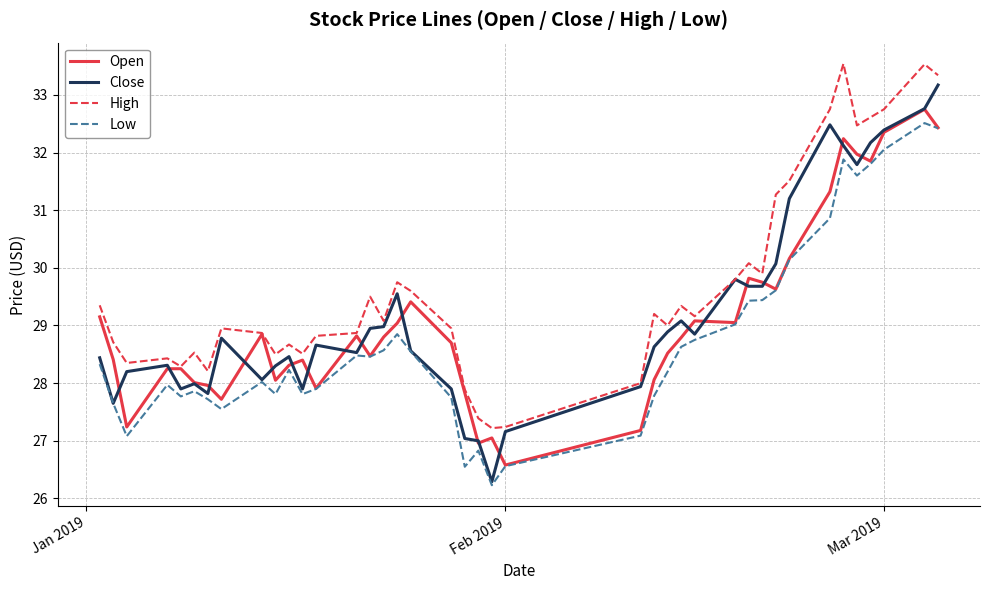

What is the greatest value displayed?

33.5